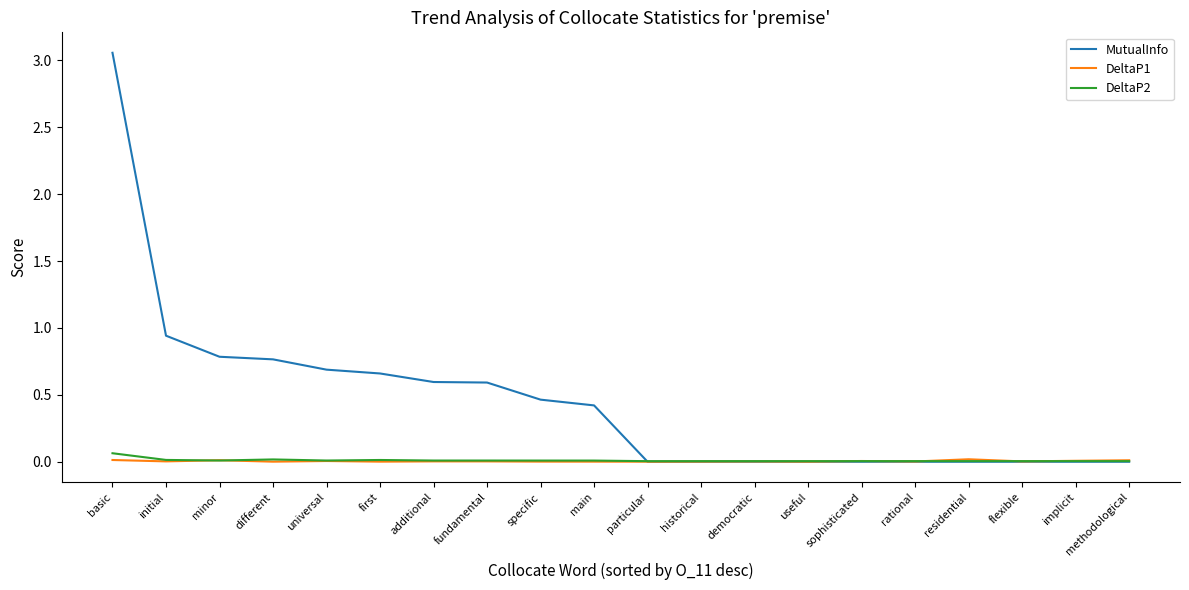

Does the chart have visible grid lines?

No